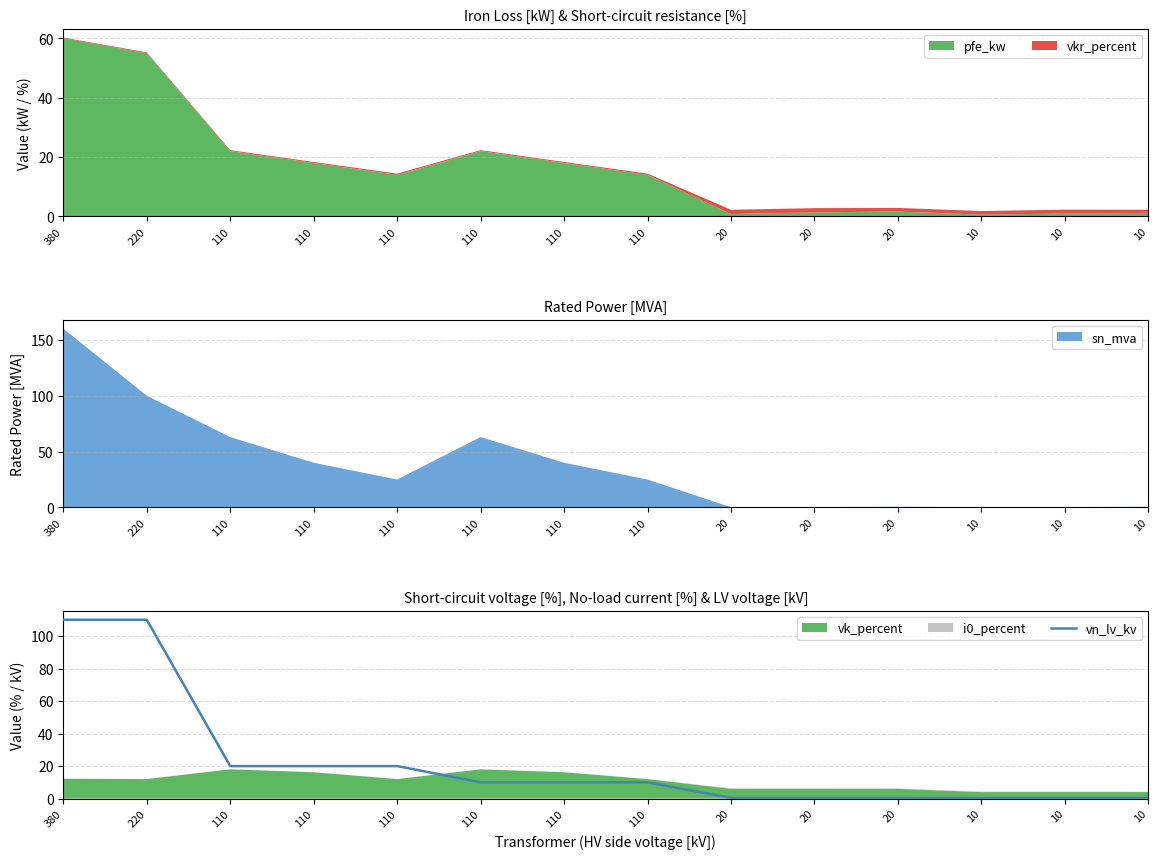

Where does the data first go above 10?

380